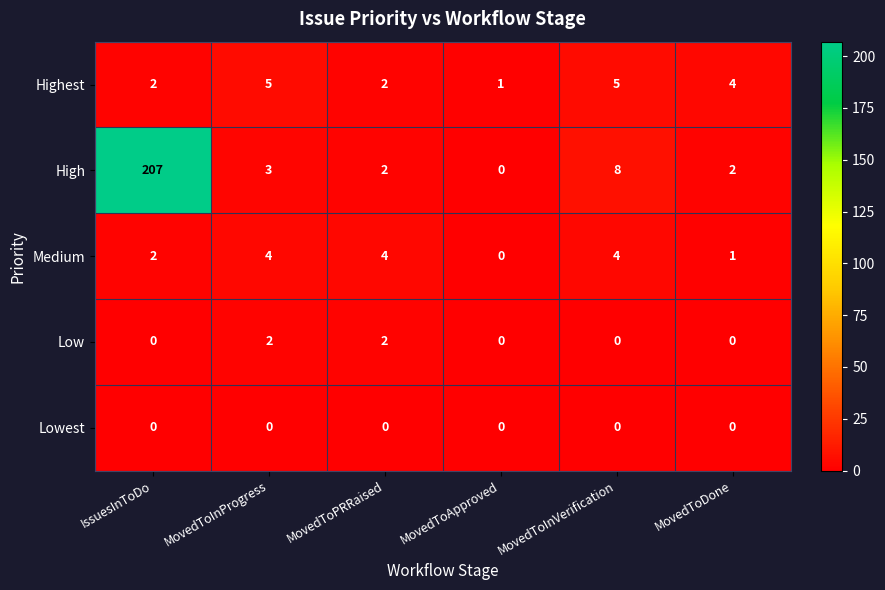

True or false: High has a value of 12 at MovedToInVerification.

False